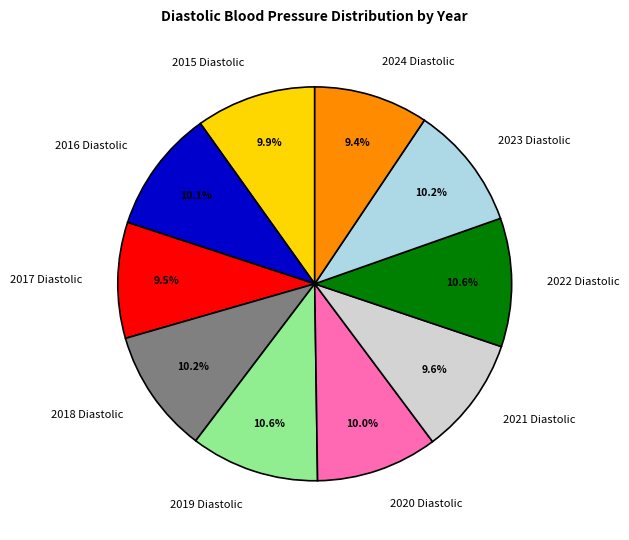

The 2024 Diastolic slice represents 2% of the pie. True or false?

False